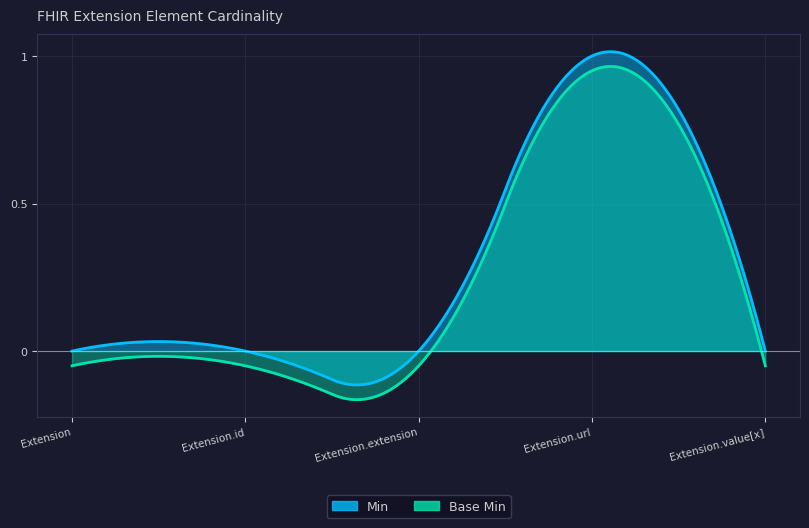

True or false: Min and Base Min intersect in this chart.

False